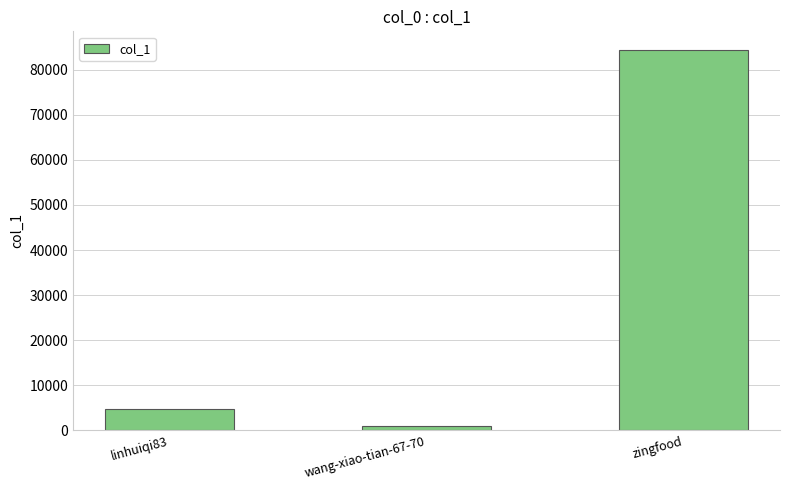

Which has a higher value, wang-xiao-tian-67-70 or zingfood?

zingfood